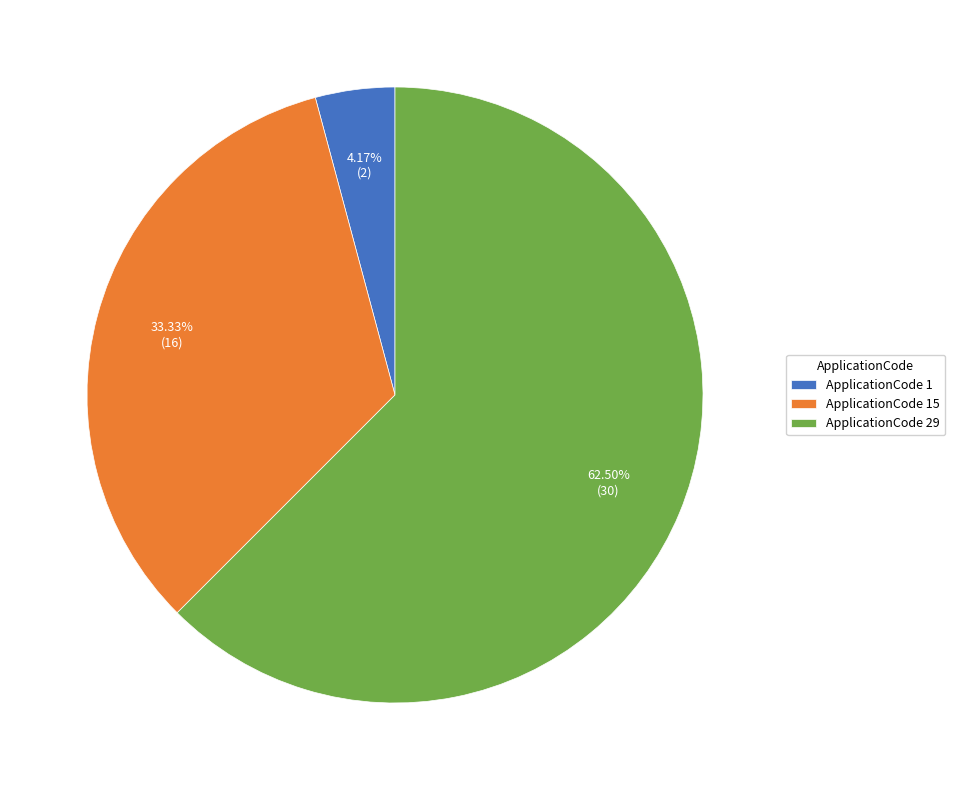

Does ApplicationCode 15 represent more than half of the total?

No